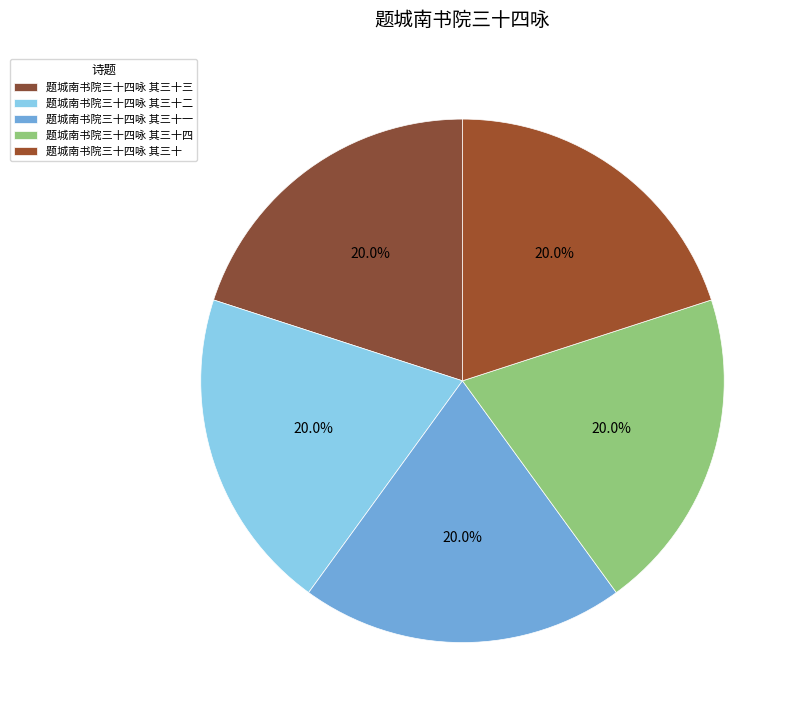

True or false: 题城南书院三十四咏 其三十一 accounts for 20% of the total.

True